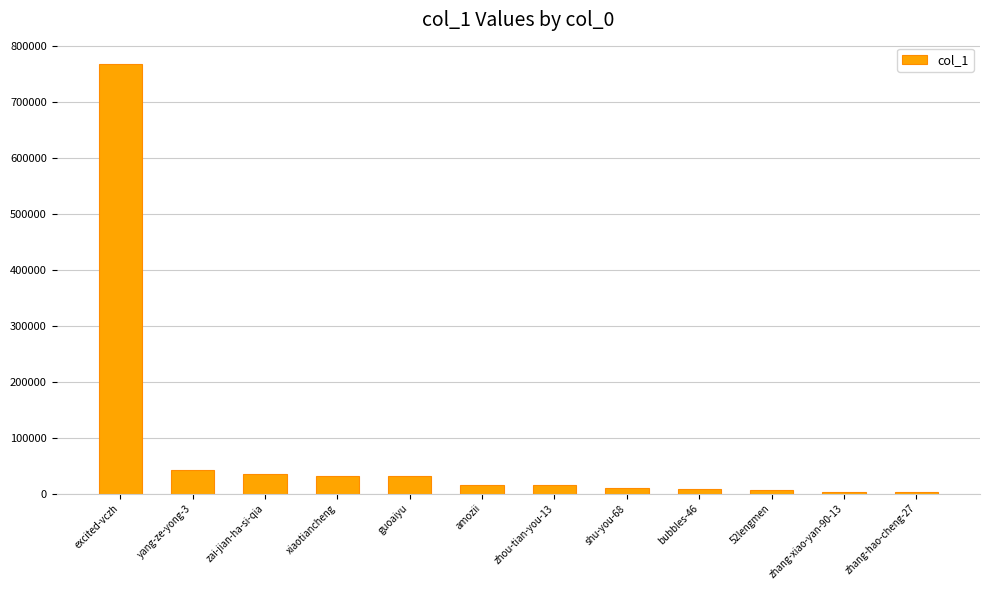

What is the label of the 7th bar from the right?

amozii